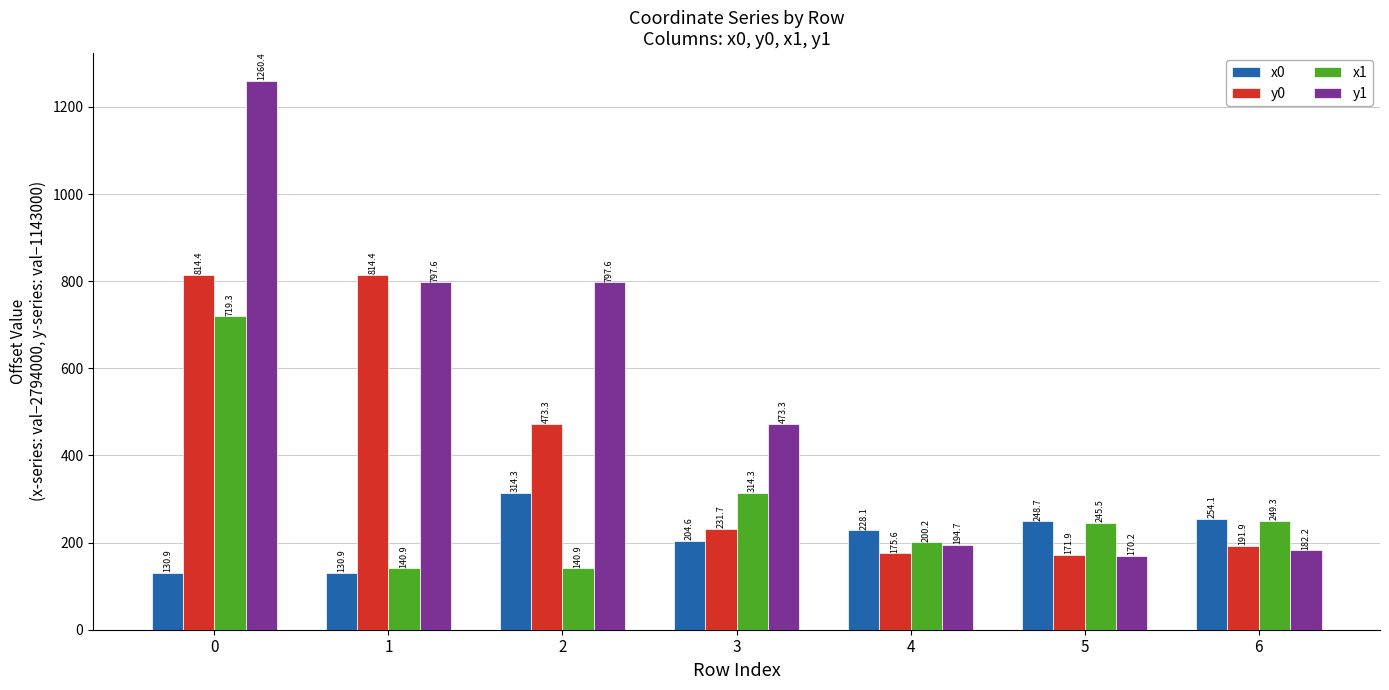

How many values in the y1 series are below 473?

3